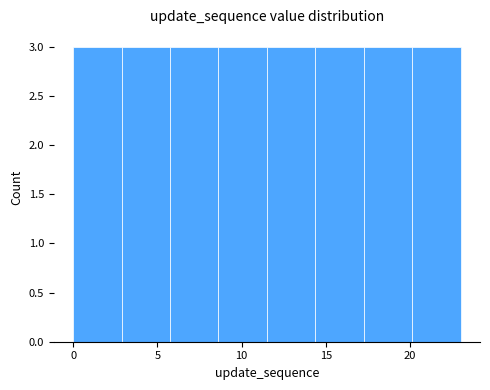

Reading left to right, transcribe this chart: for each bar, give the range it covers on the x-axis and its height. Neither the bar edges nor the heights are printed on the chart, so give them approximately, as read against the axes.

0.0 to 3.0: 3
3.0 to 6.0: 3
6.0 to 8.5: 3
8.5 to 11.5: 3
11.5 to 14.5: 3
14.5 to 17.5: 3
17.5 to 20.0: 3
20.0 to 23.0: 3